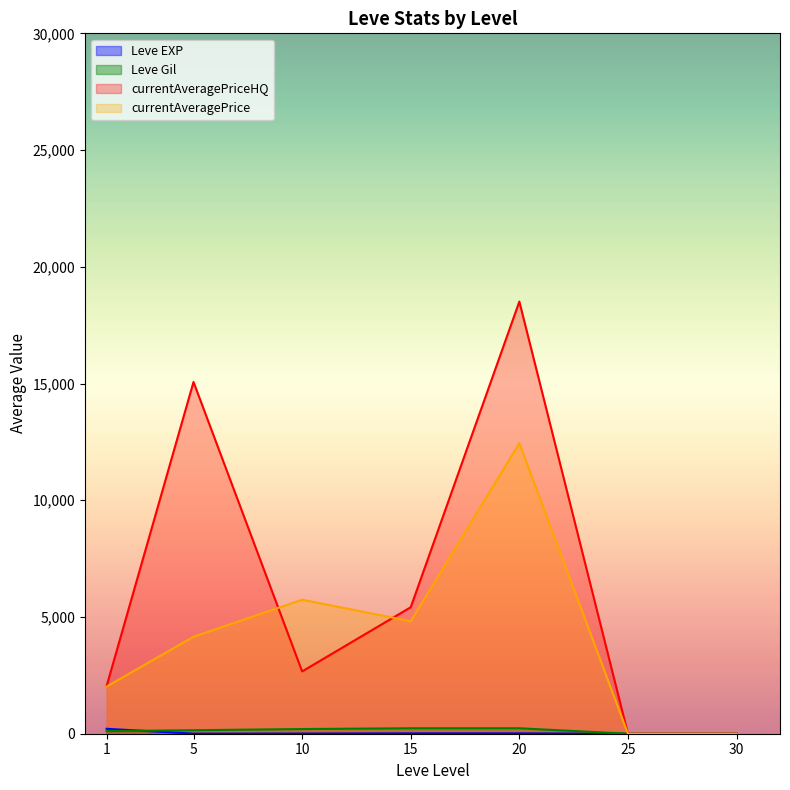

True or false: currentAveragePrice and Leve EXP intersect in this chart.

True